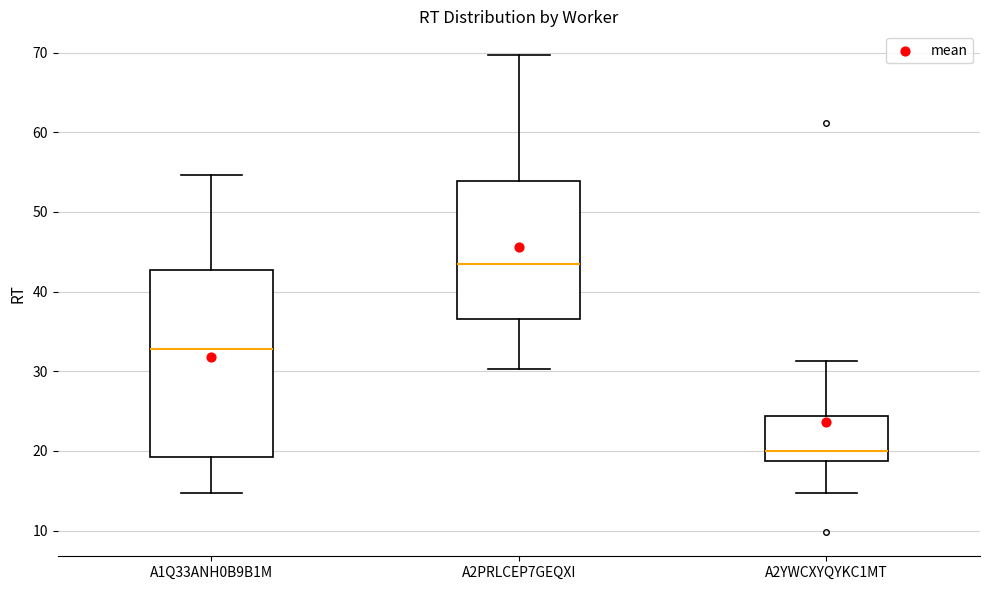

Reading left to right, transcribe this box plot: for each box, give where its median line is, the range the box spans, and where its two whiskers end, as read against the y-axis. The values are not printed on the chart, so give them approximately, as read against the axis.

A1Q33ANH0B9B1M: median 33, box 19 to 43, whiskers 15 to 55
A2PRLCEP7GEQXI: median 44, box 37 to 54, whiskers 30 to 70
A2YWCXYQYKC1MT: median 20, box 19 to 24, whiskers 15 to 31